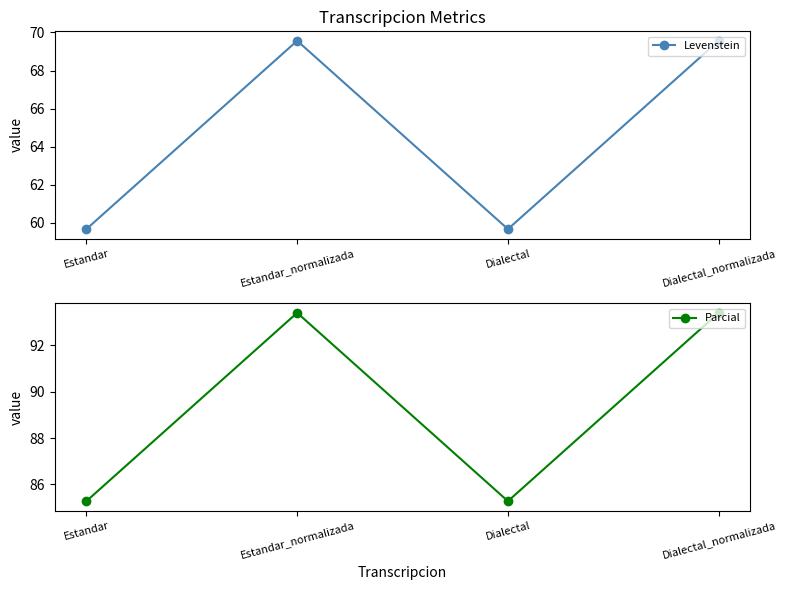

Is the value of Parcial at Dialectal_normalizada greater than the value of Levenstein at Estandar_normalizada?

Yes